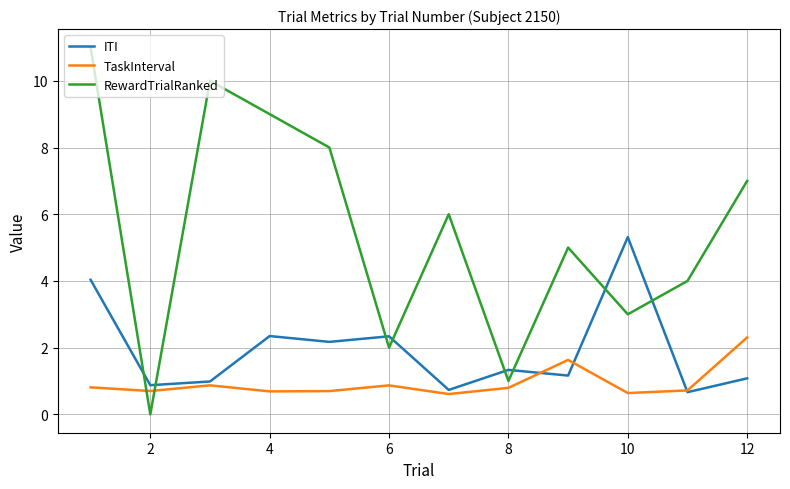

What is the greatest value displayed?

11.0